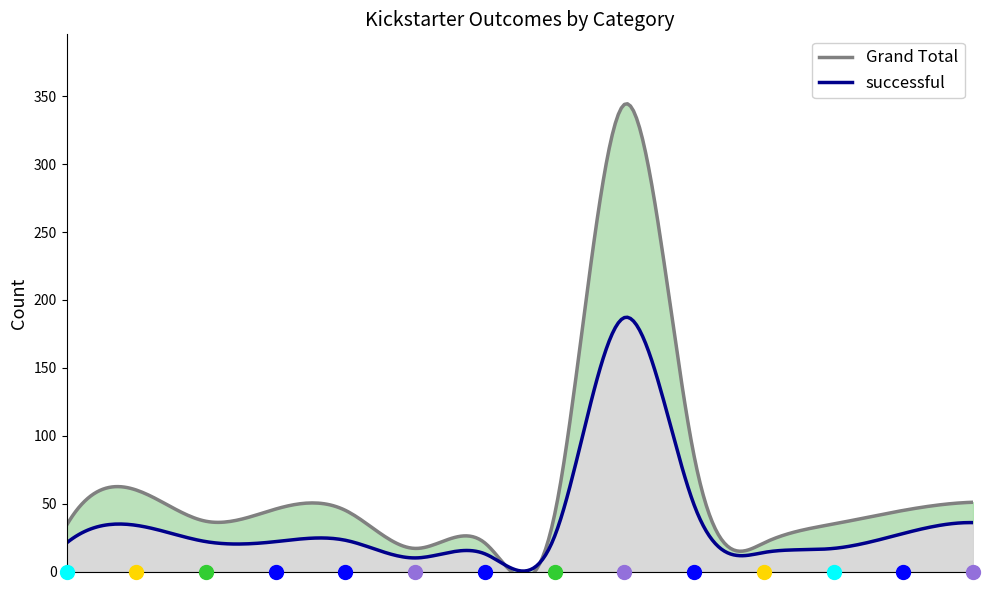

Rank the categories by successful value from lowest to highest.

jazz, nonfiction, translations, video games, animation, drama, food trucks, indie rock, photography books, wearables, documentary, web, rock, plays